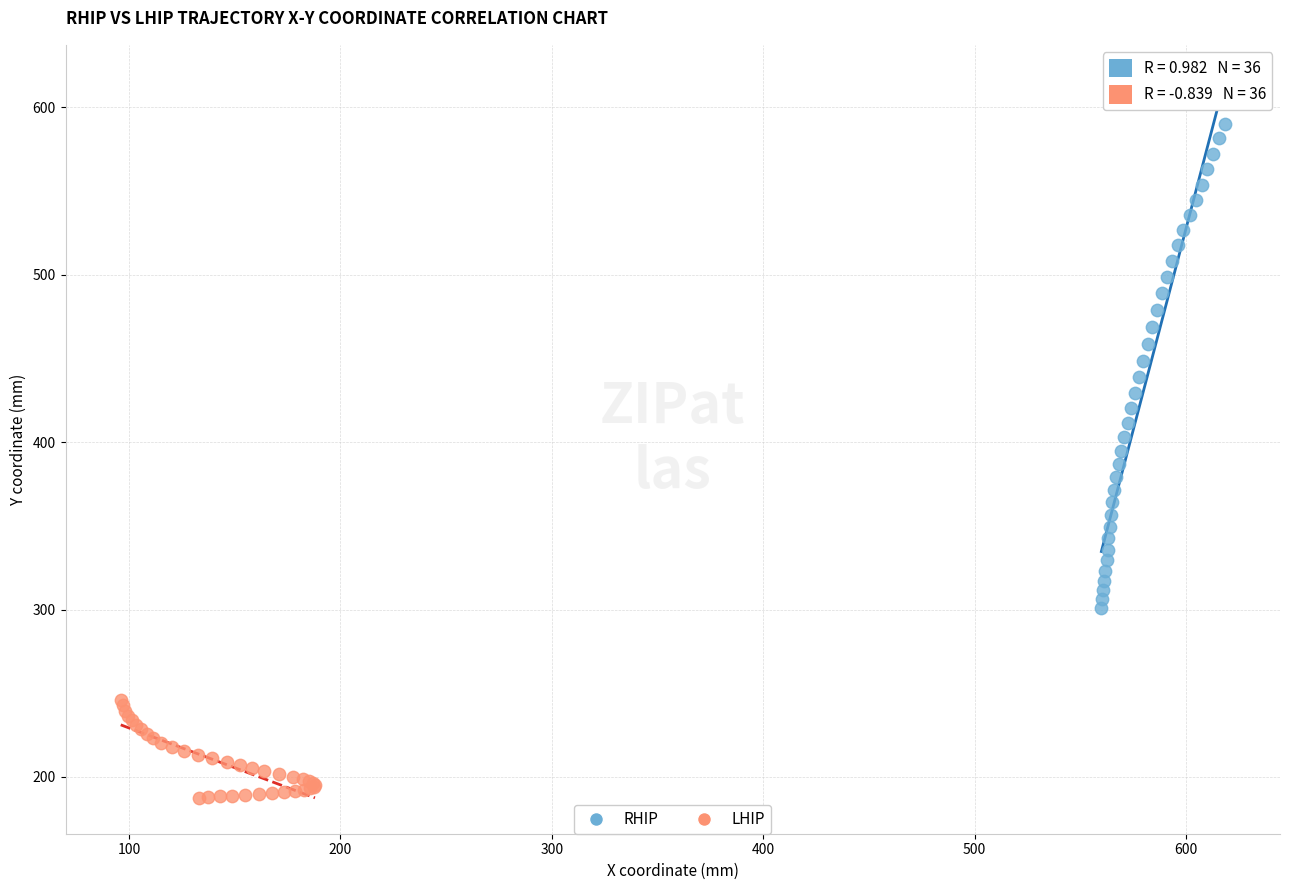

Which series has the widest spread of Y values?

RHIP